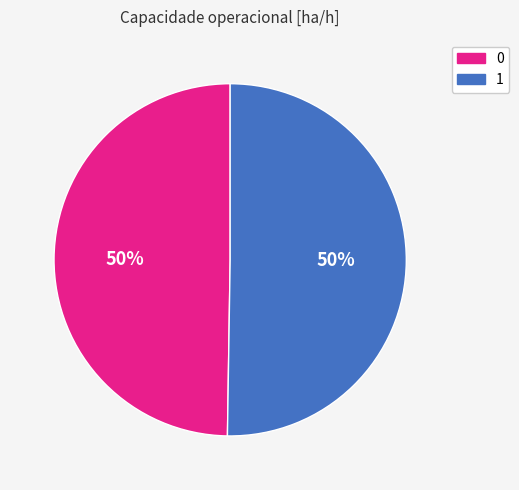

To the nearest percent, what percentage of the pie is 1?

50%